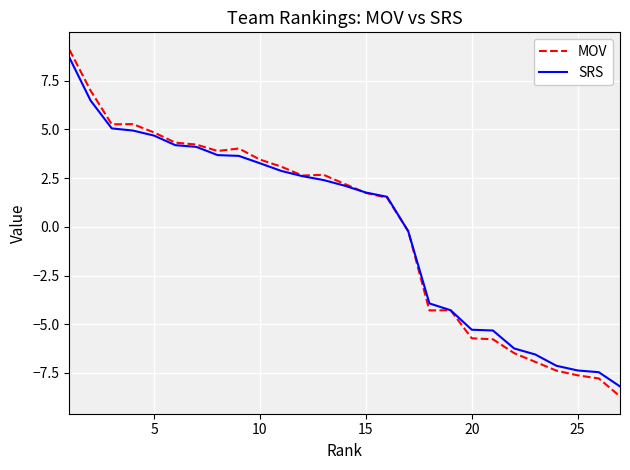

What is the minimum value shown in the chart?

-8.7